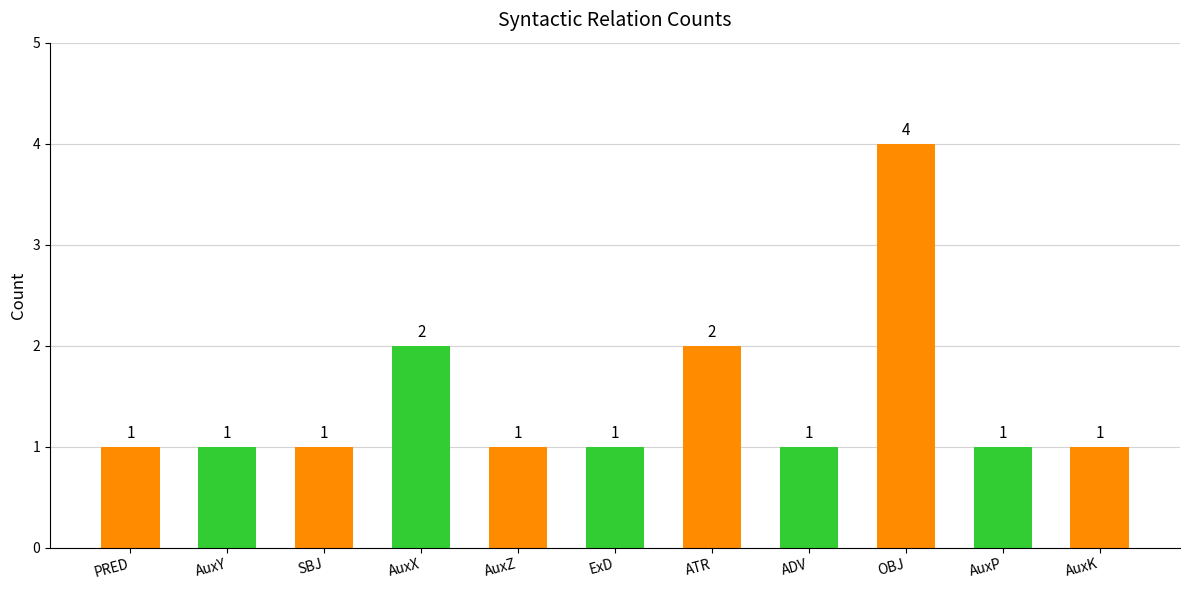

Reading right to left, what are all the values shown in this chart?

1	1	4	1	2	1	1	2	1	1	1